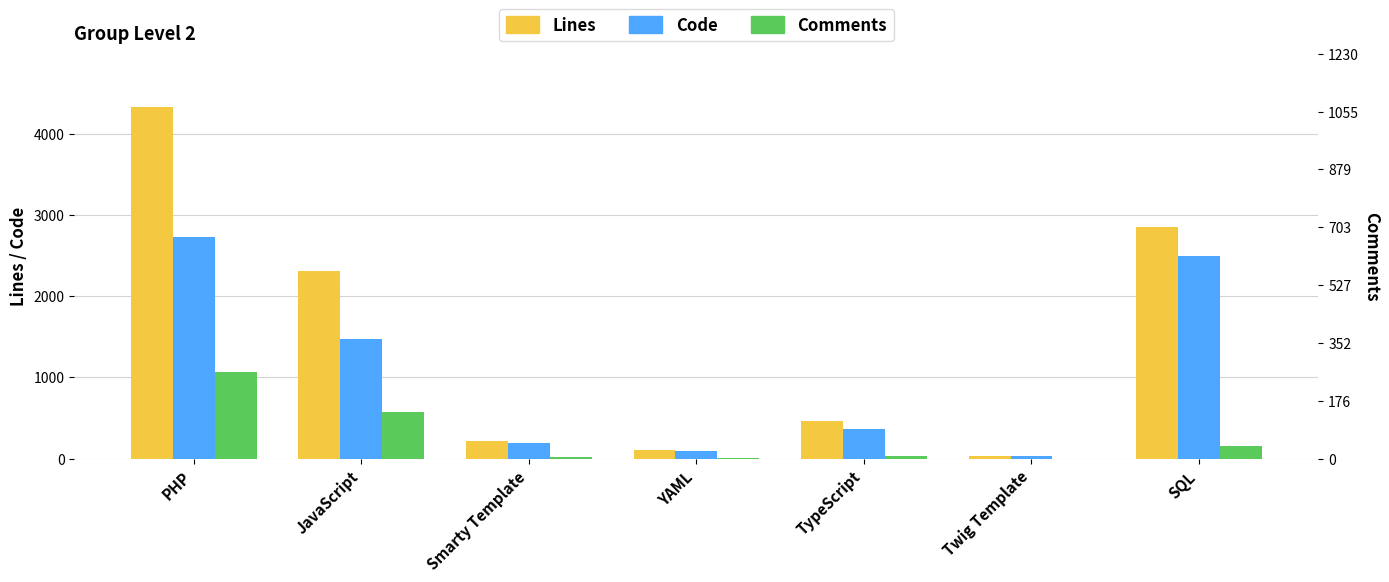

Reading left to right, extract all data points from this chart.

Lines: PHP=4334	JavaScript=2313	Smarty Template=215	YAML=112	TypeScript=467	Twig Template=32	SQL=2856
Code: PHP=2724	JavaScript=1474	Smarty Template=189	YAML=97	TypeScript=367	Twig Template=30	SQL=2490
Comments: PHP=1070	JavaScript=572	Smarty Template=25	YAML=2	TypeScript=34	Twig Template=0	SQL=153